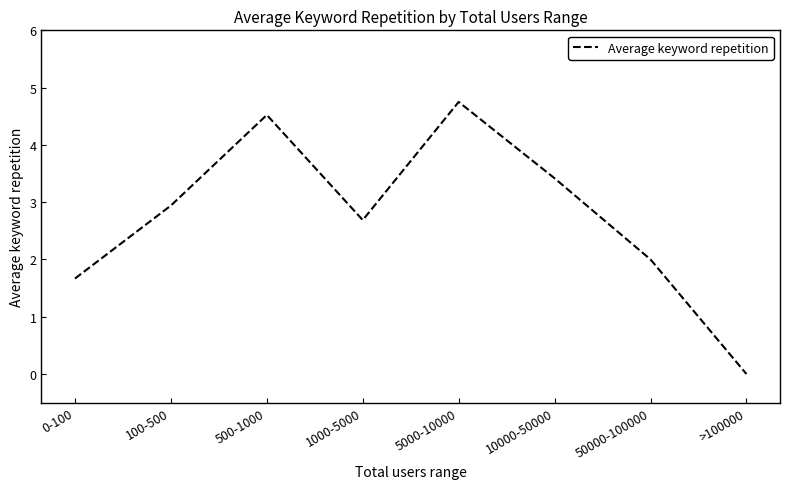

How many distinct data groups are displayed?

1